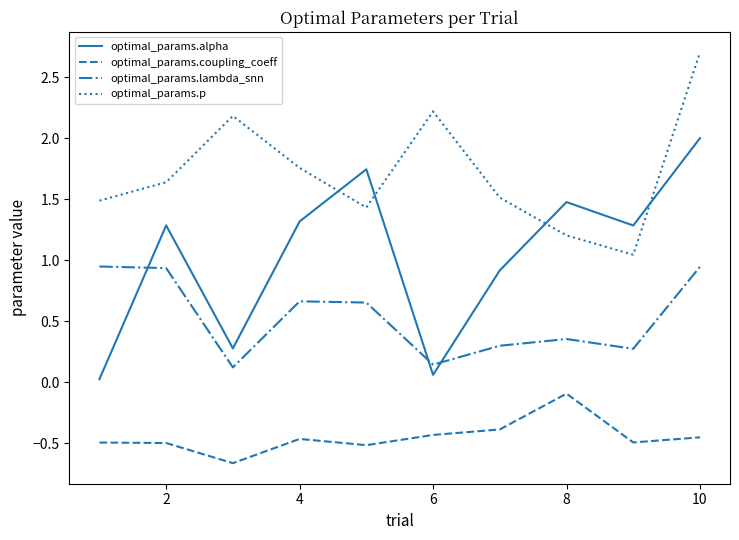

True or false: optimal_params.lambda_snn and optimal_params.coupling_coeff intersect in this chart.

False